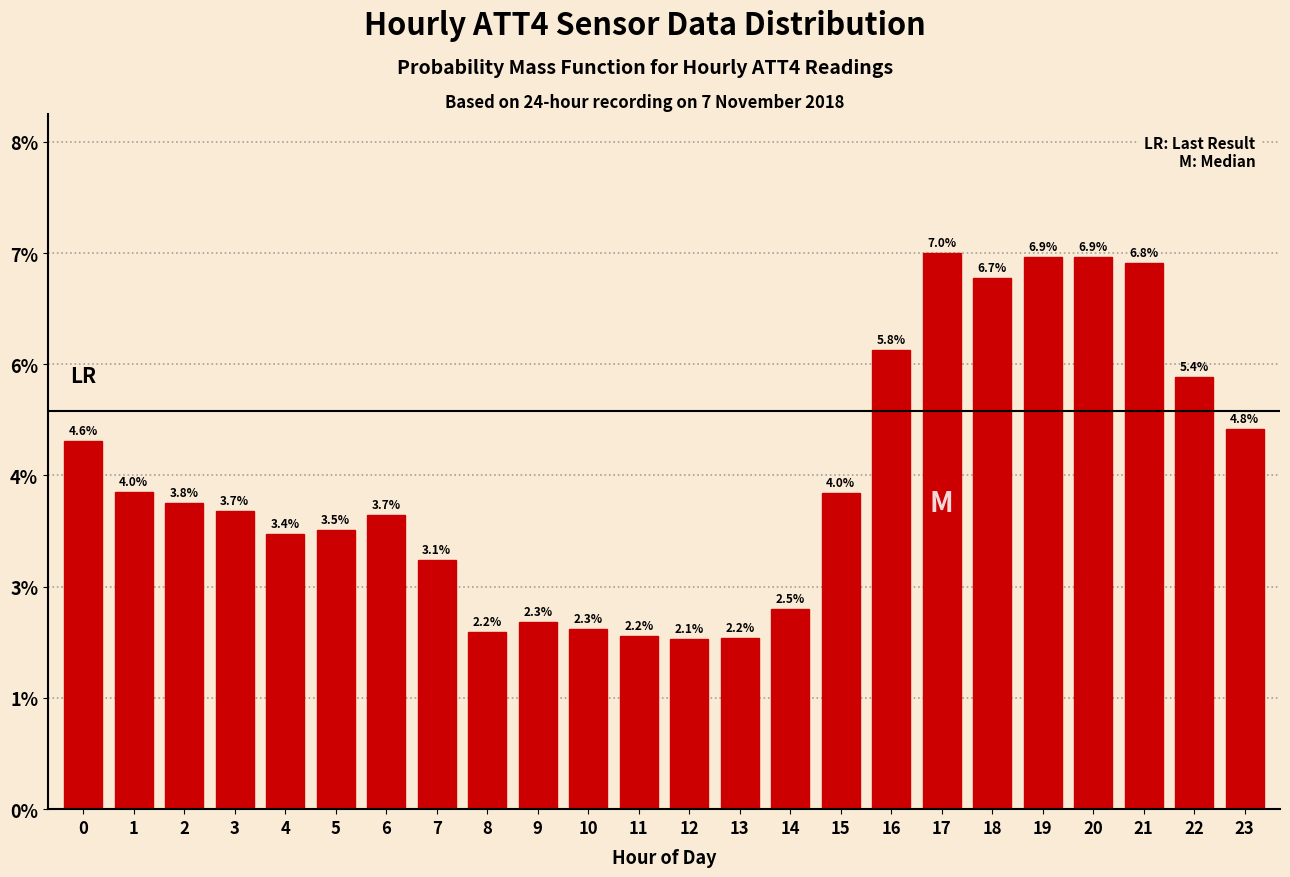

Does the chart contain any negative values?

No